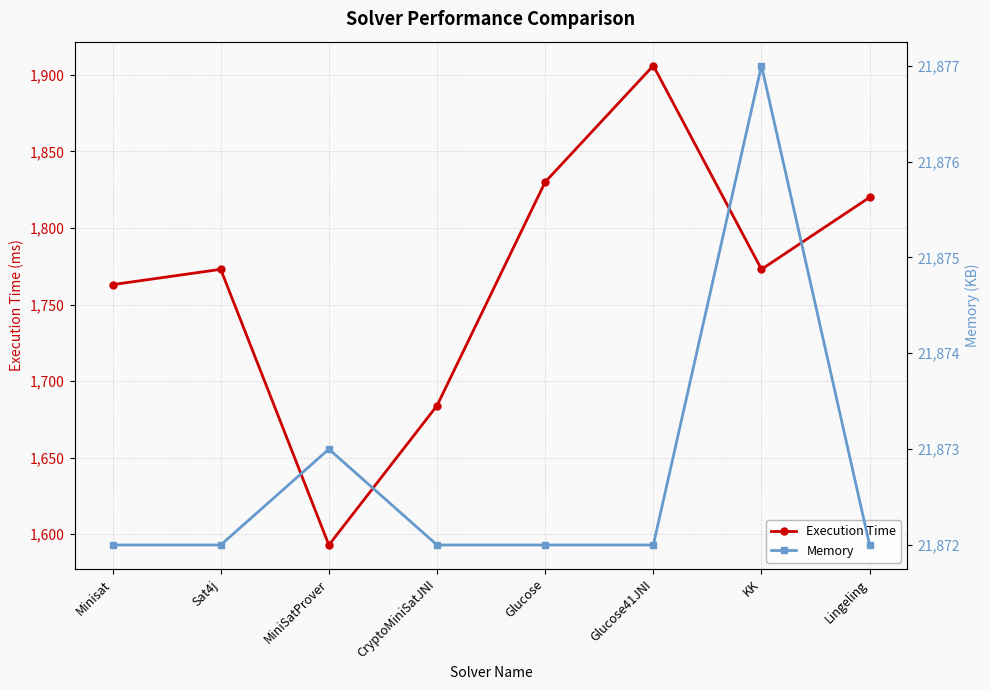

Which series has the widest spread of values?

Execution Time